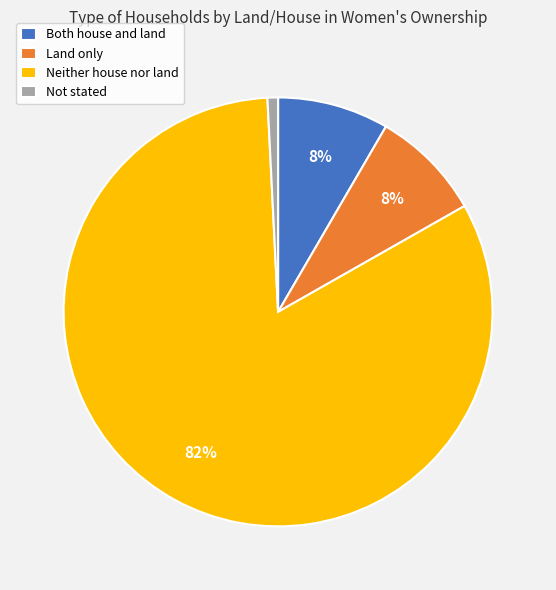

Count the number of slices in the pie.

4